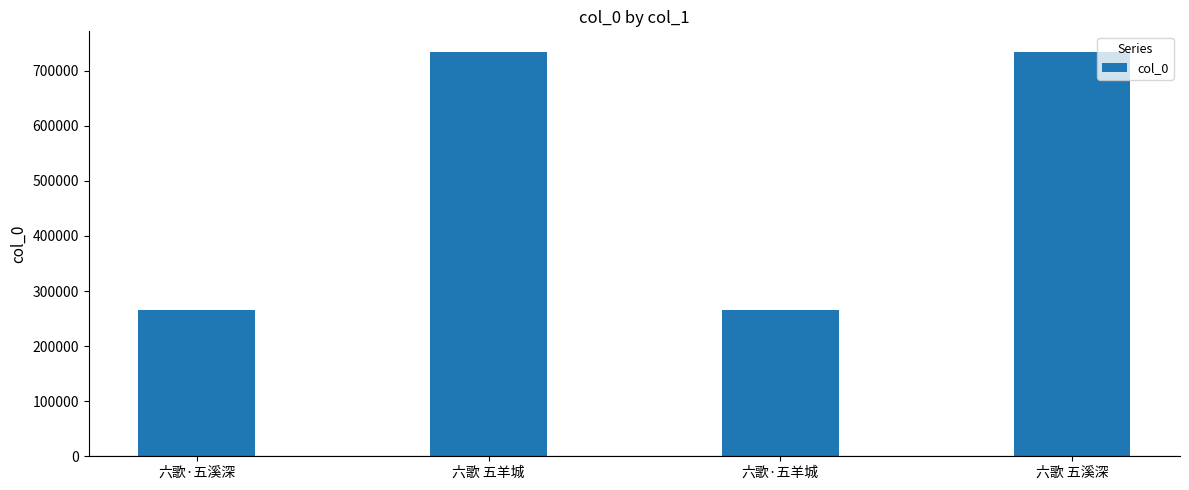

Between 六歌 五羊城 and 六歌·五羊城, which is larger?

六歌 五羊城